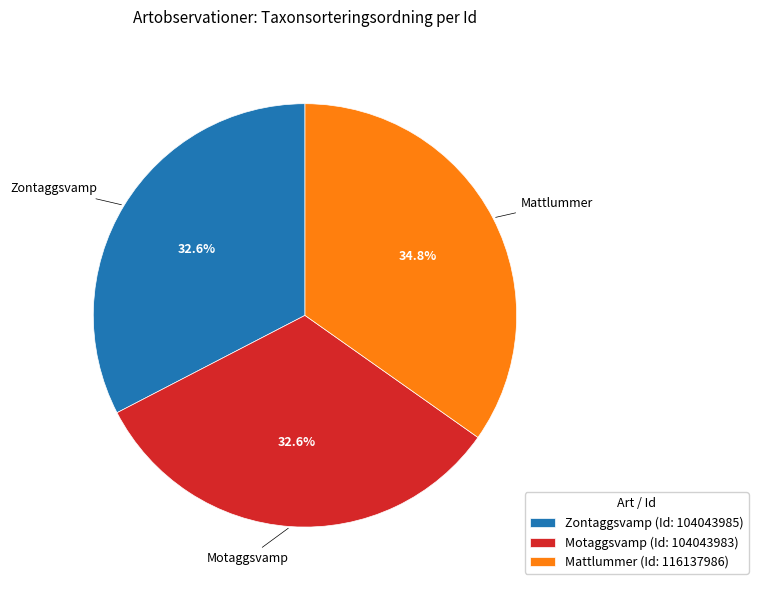

What is the ratio of the value at Mattlummer (Id: 116137986) to the value at Zontaggsvamp (Id: 104043985)?

1.1